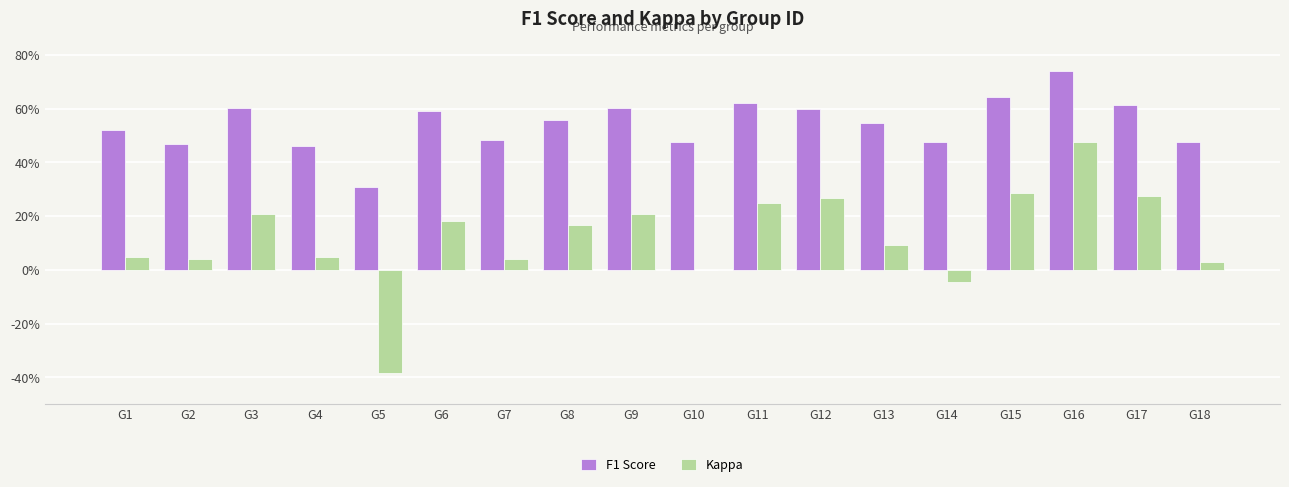

What are all the series names shown in the legend?

F1 Score, Kappa